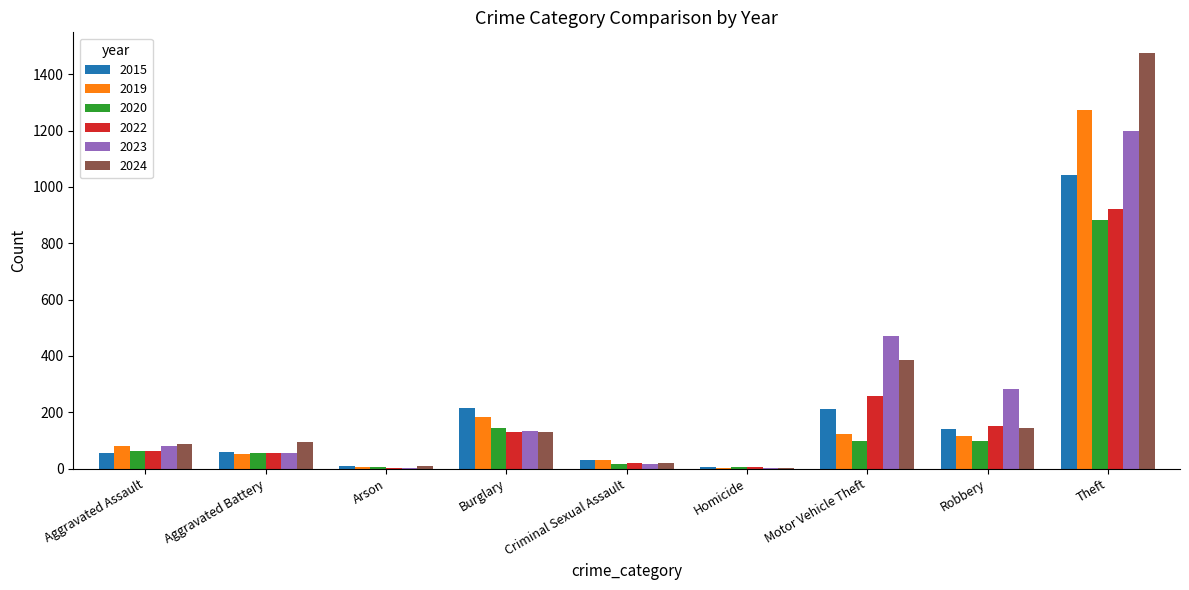

What is the average value of the 2022 series?

179